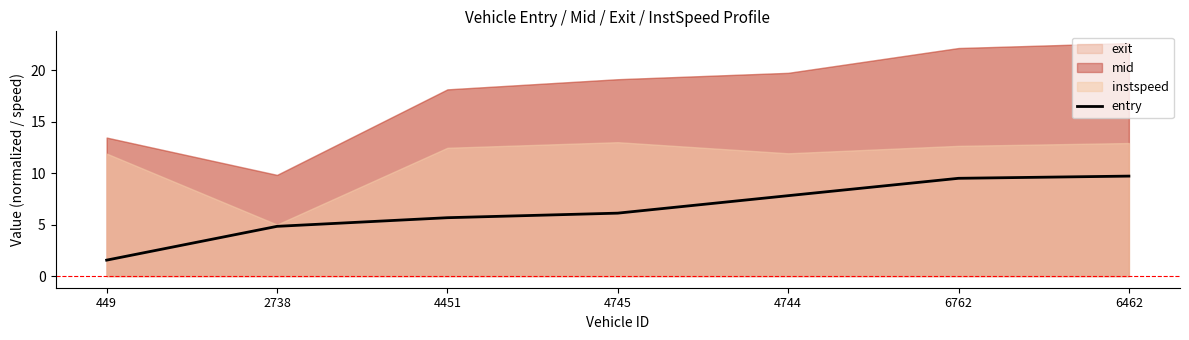

Does the chart have visible grid lines?

No